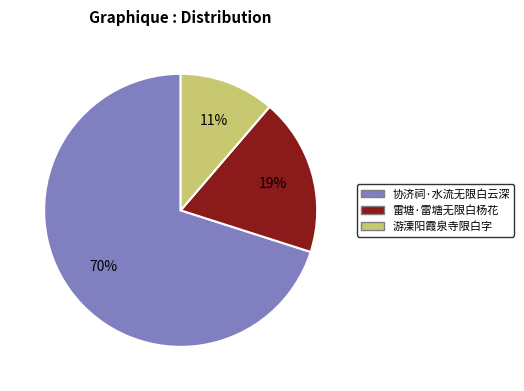

What percentage is the 协济祠·水流无限白云深 slice, to the nearest percent?

70%